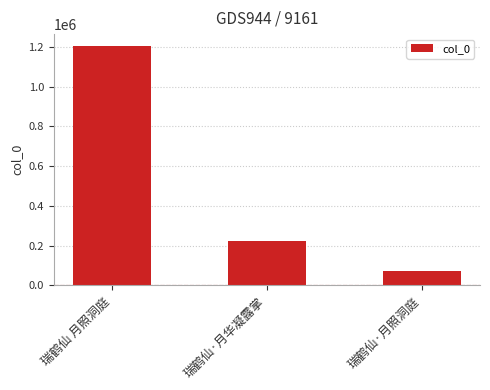

What is the change in value from 瑞鹤仙·月华凝露掌 to 瑞鹤仙·月照洞庭?

-151179